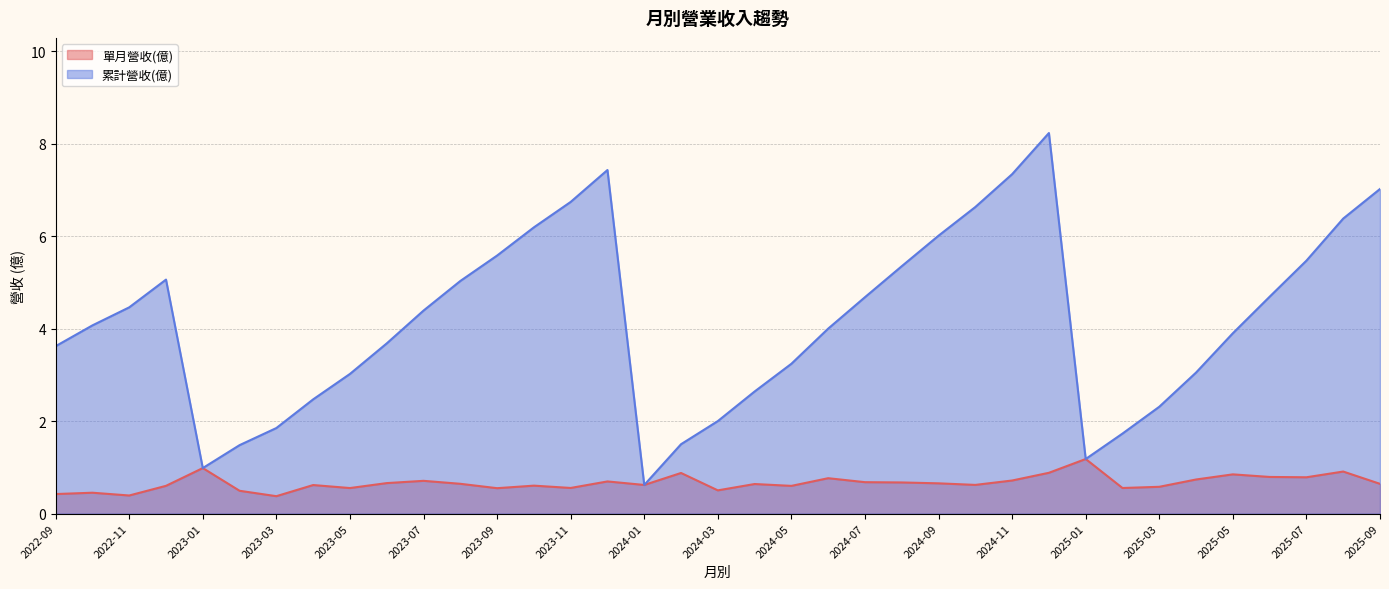

In 累計營收(億), how many points are higher than both neighbors (excluding endpoints)?

3